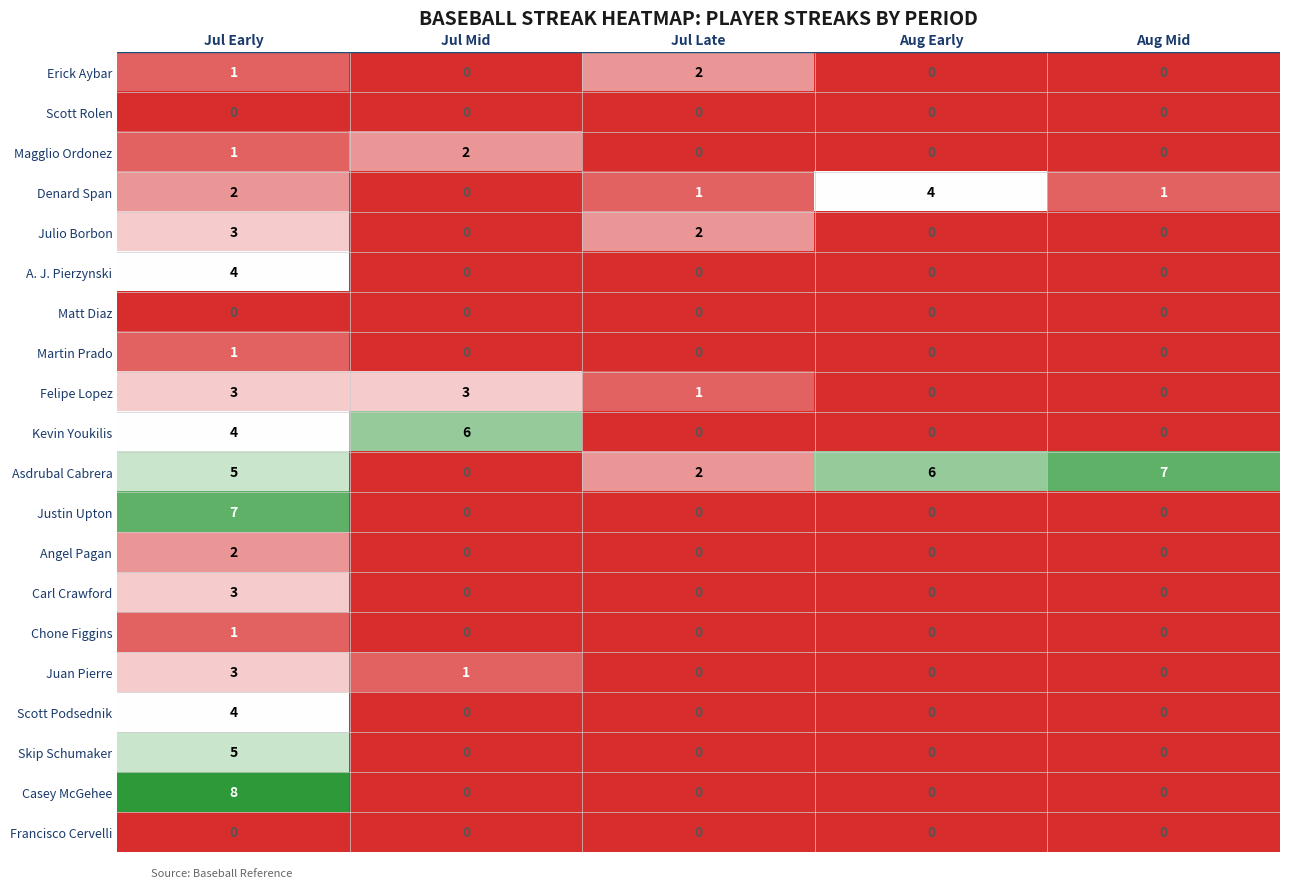

What is the total value across all series at Jul Early?

57